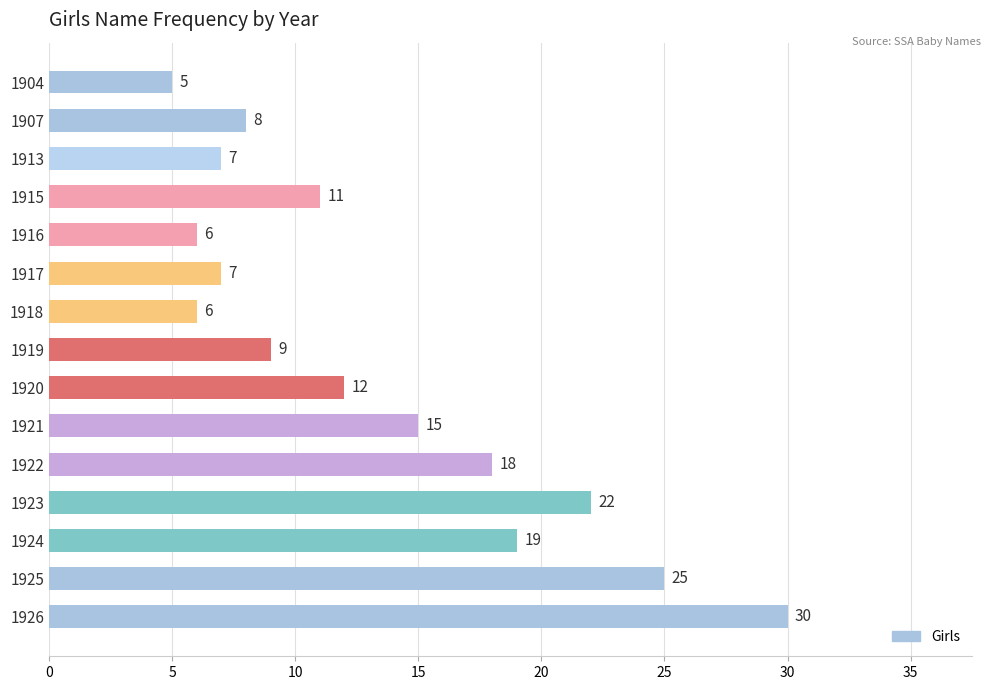

What is the greatest value displayed?

30